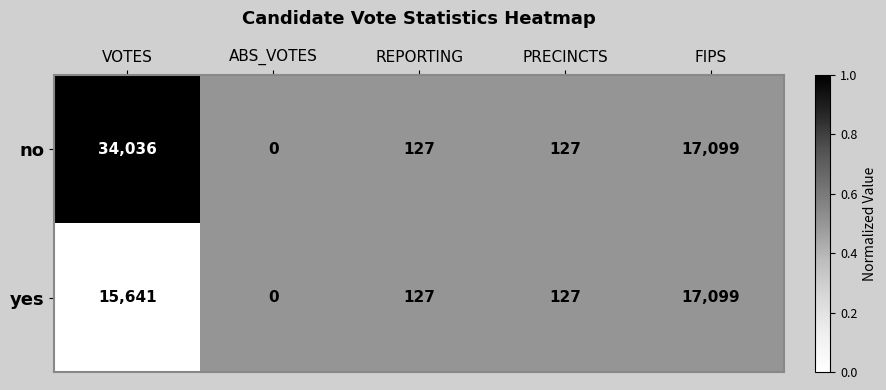

Reading right to left, list all the values displayed in this chart.

no: 17099	127	127	0	34036
yes: 17099	127	127	0	15641